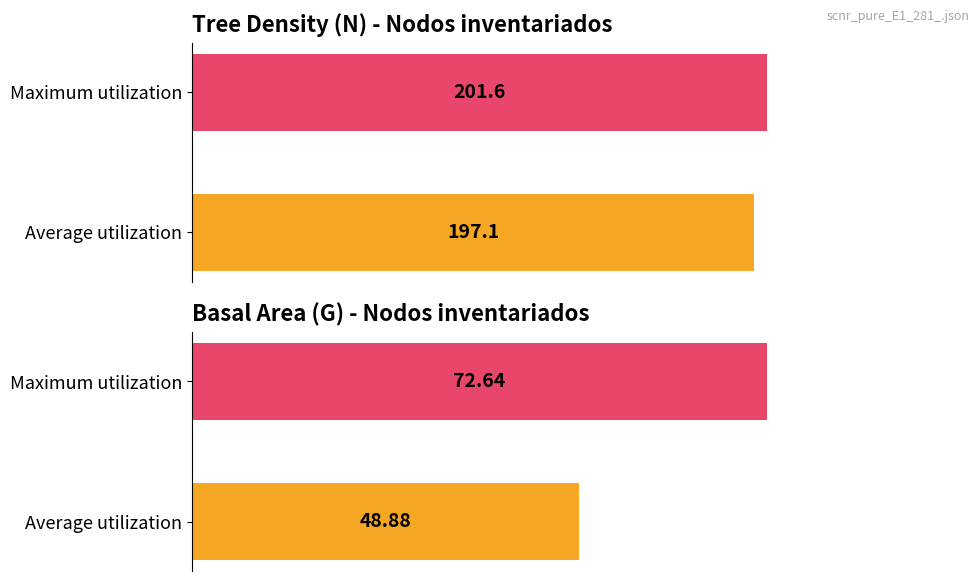

What are all the series names shown in the legend?

N, G